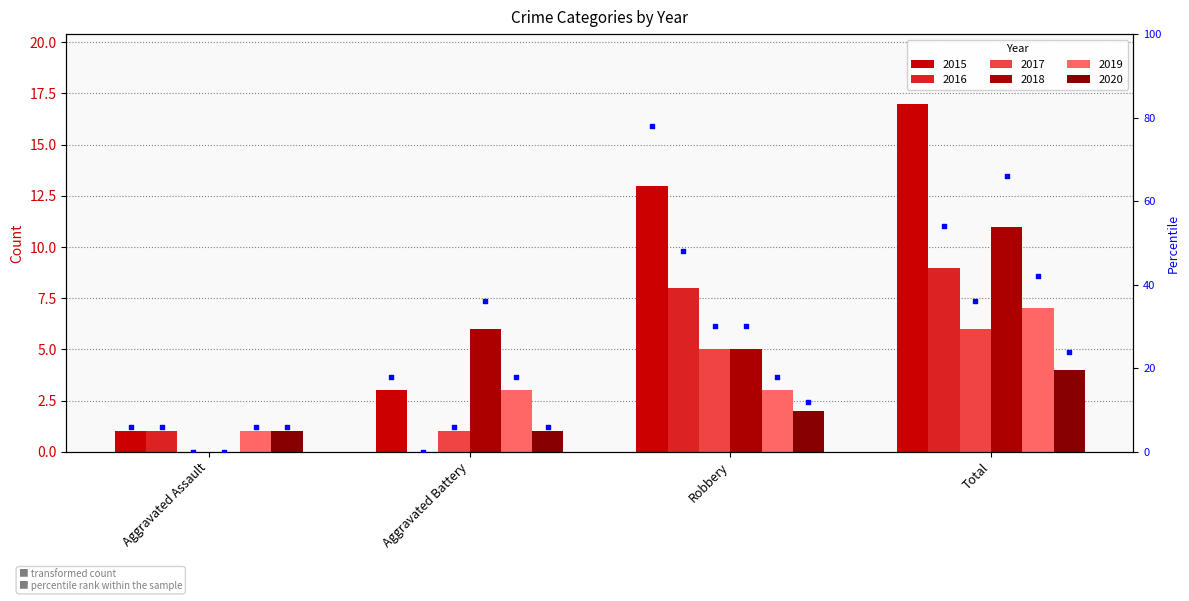

Which series reaches the maximum Y coordinate?

2015